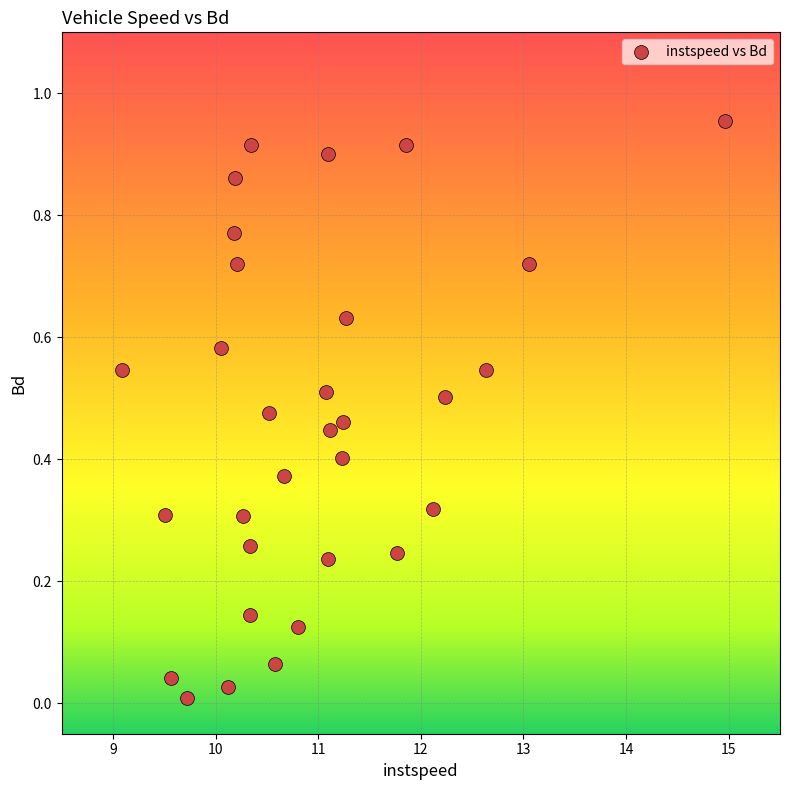

What is the range of X values (max minus min)?

5.9